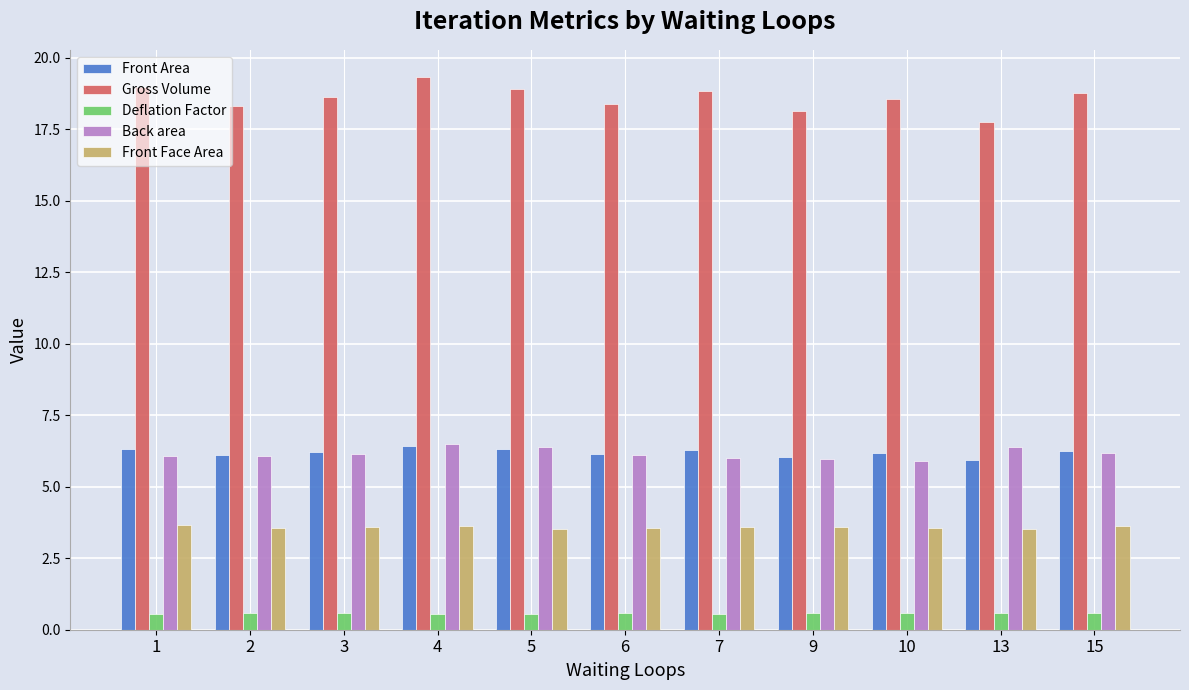

Count the Deflation Factor values in the range 0 to 1.

11